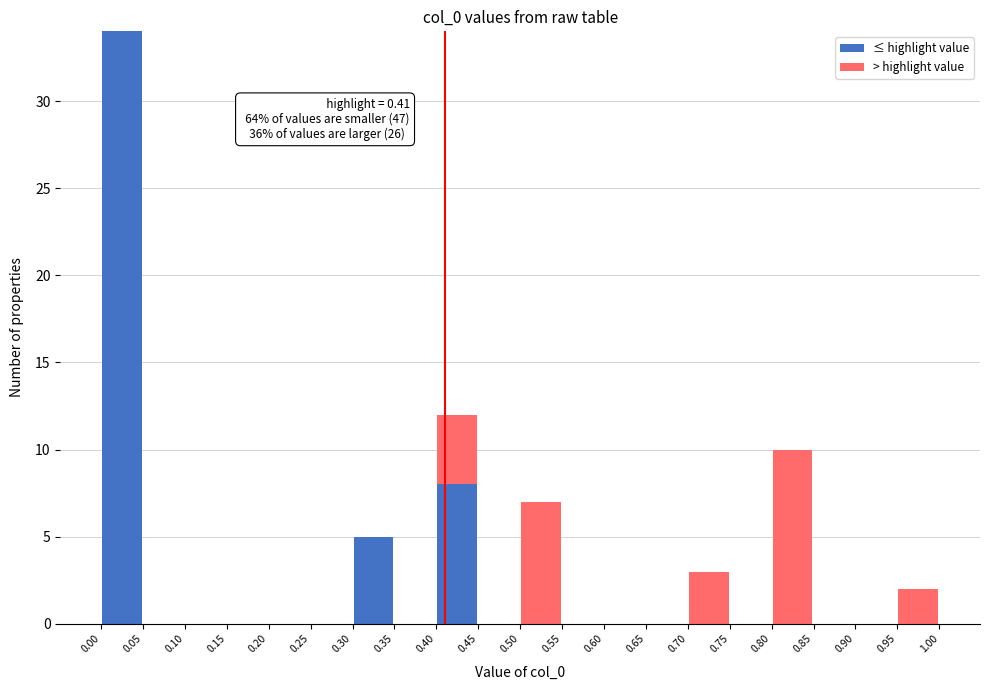

Which range on the x-axis has the tallest stacked bar (by total height)?

0.00 to 0.05